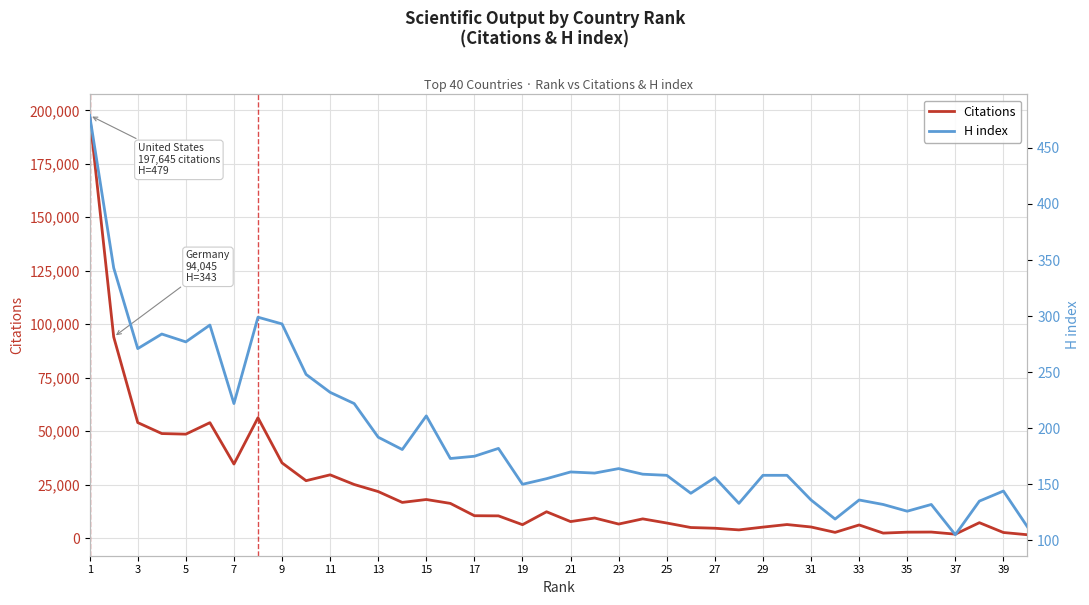

At which category is the sum across all series the highest?

1